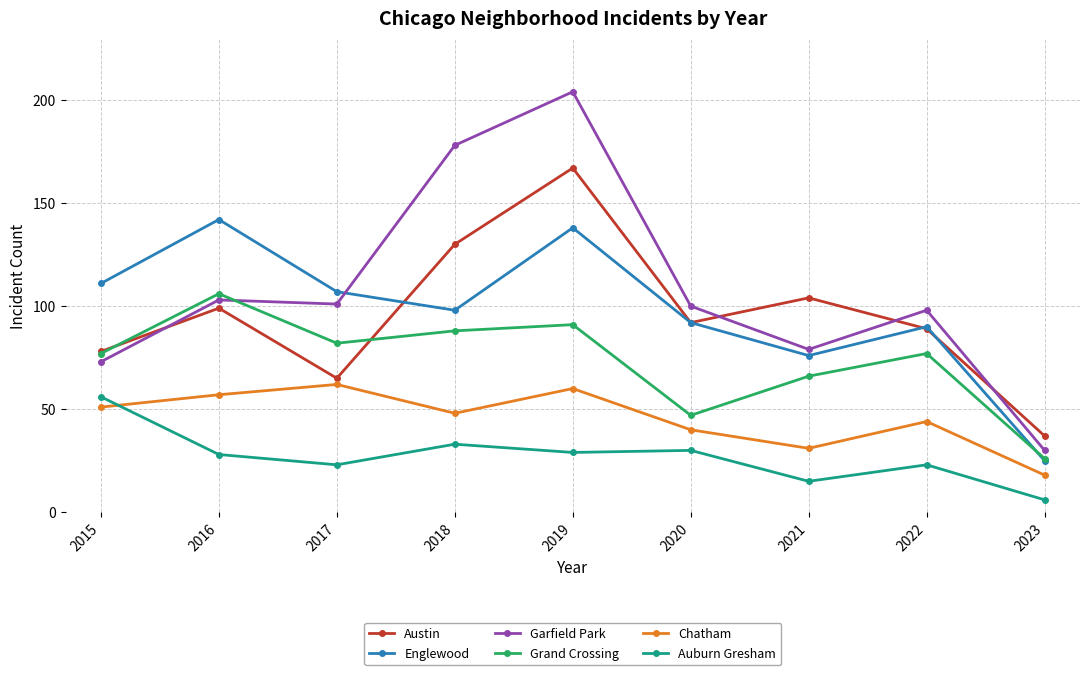

What is the greatest value displayed?

204